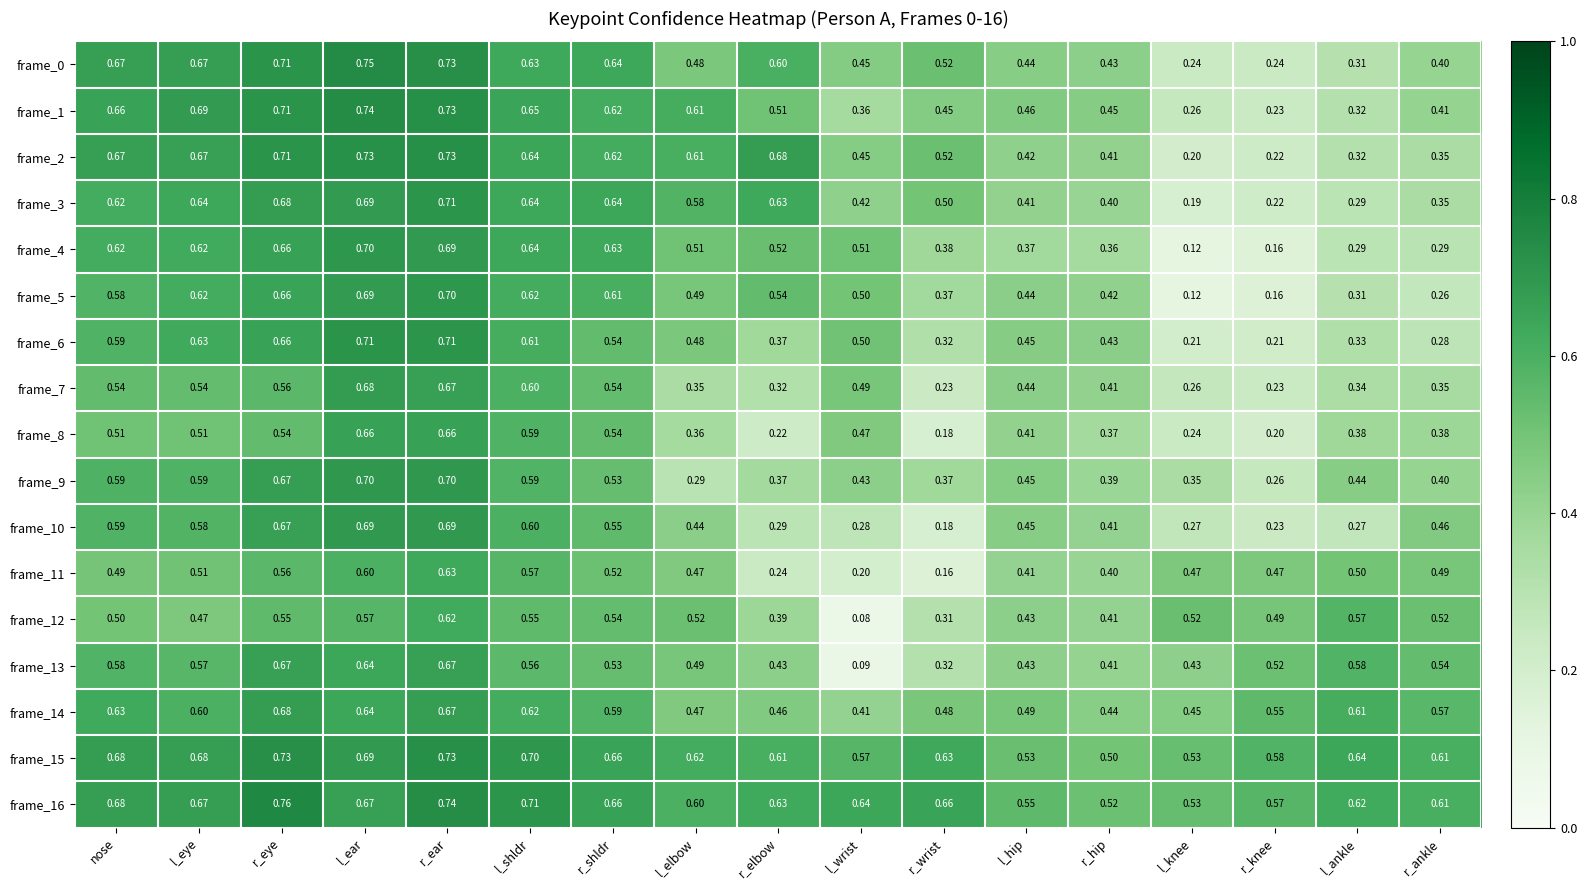

Is the value of frame_15 at nose greater than the value of frame_2 at r_ear?

No